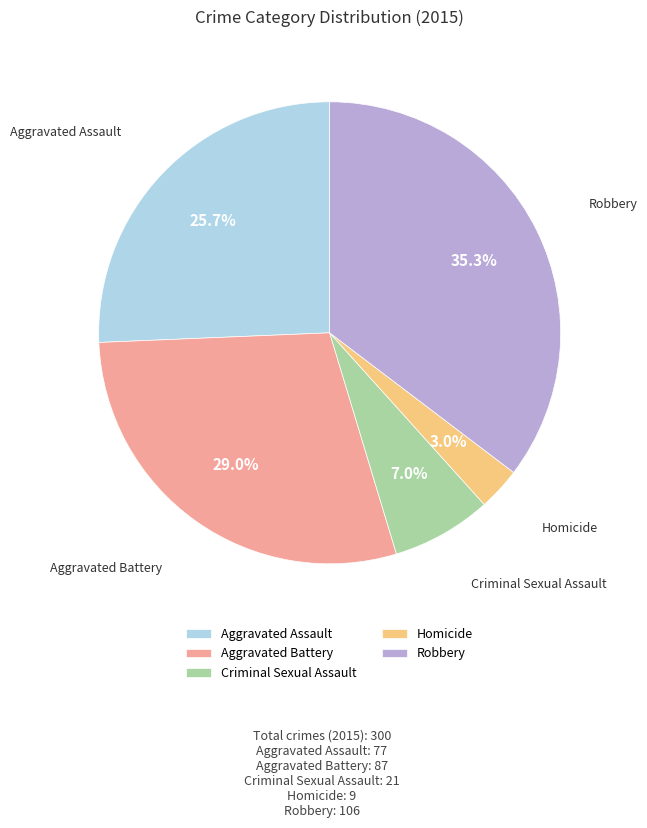

What portion of the pie excludes Criminal Sexual Assault?

93.0%